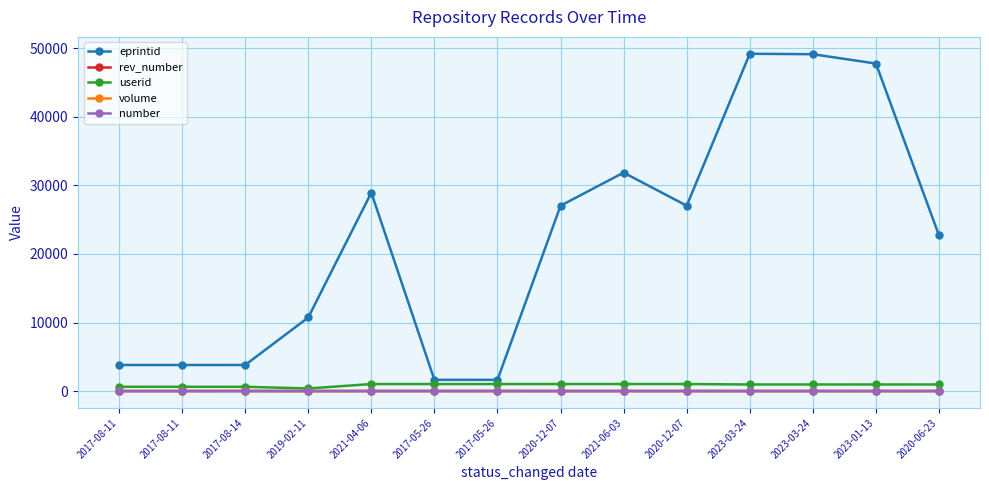

At which category is the sum across all series the highest?

2023-03-24